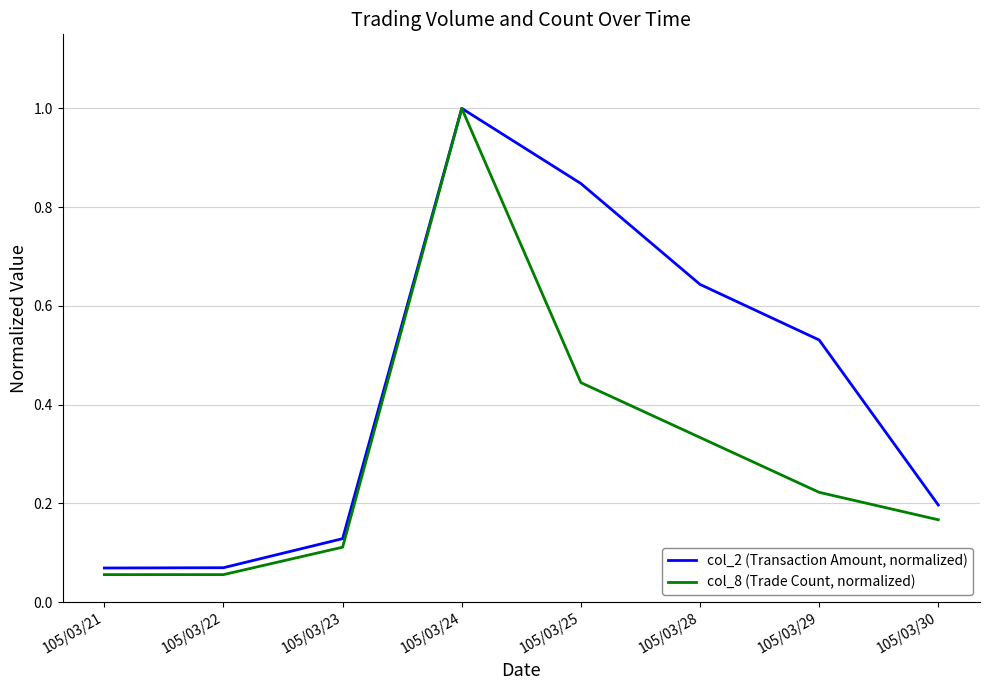

In col_8 (Trade Count, normalized), how many points are higher than both neighbors (excluding endpoints)?

1